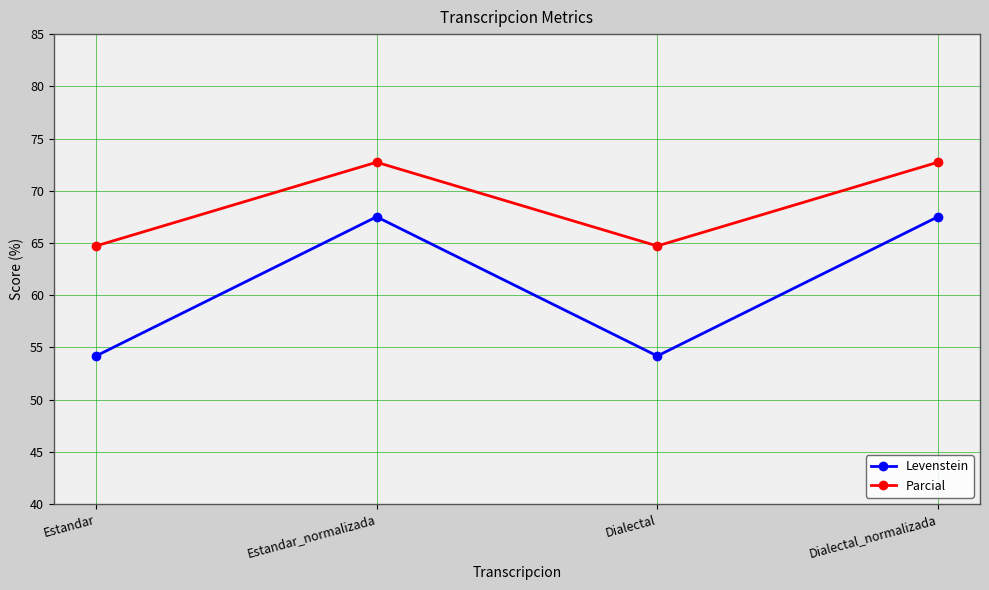

What is the smallest value displayed?

54.2